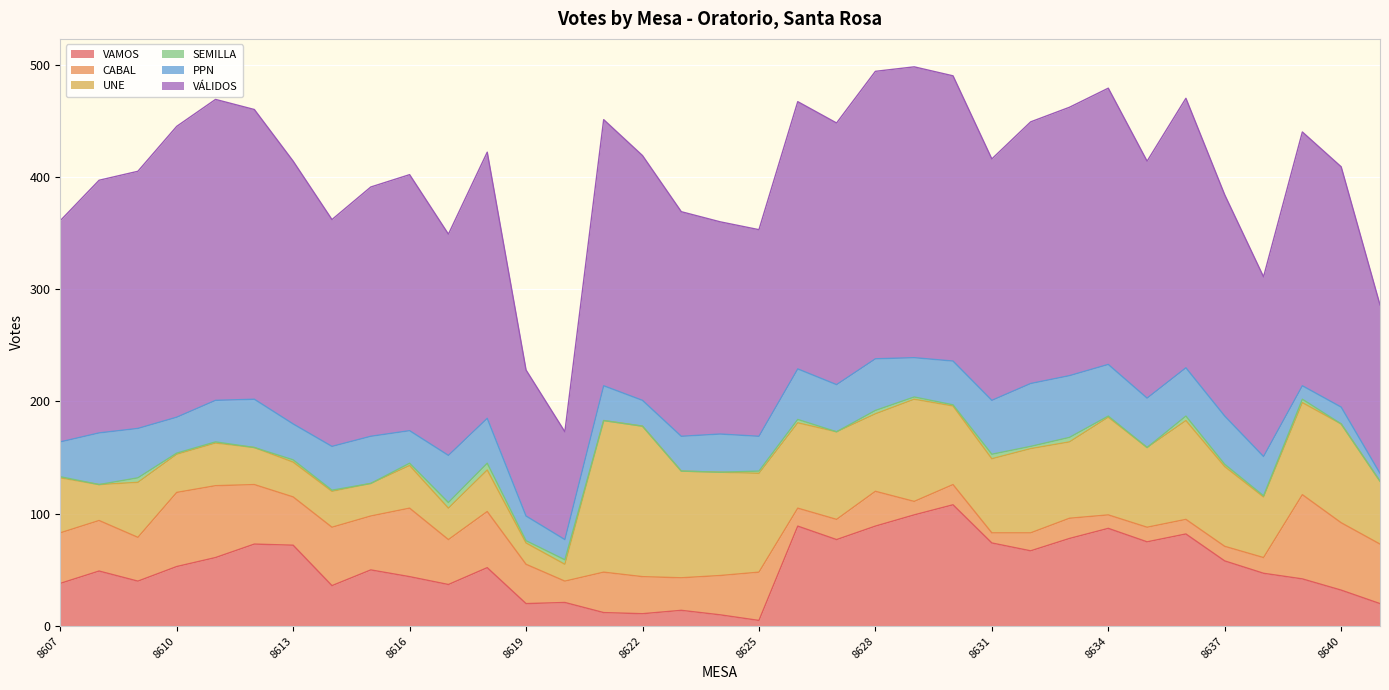

Rank the series at 8617 from highest to lowest value.

VÁLIDOS, PPN, CABAL, VAMOS, UNE, SEMILLA